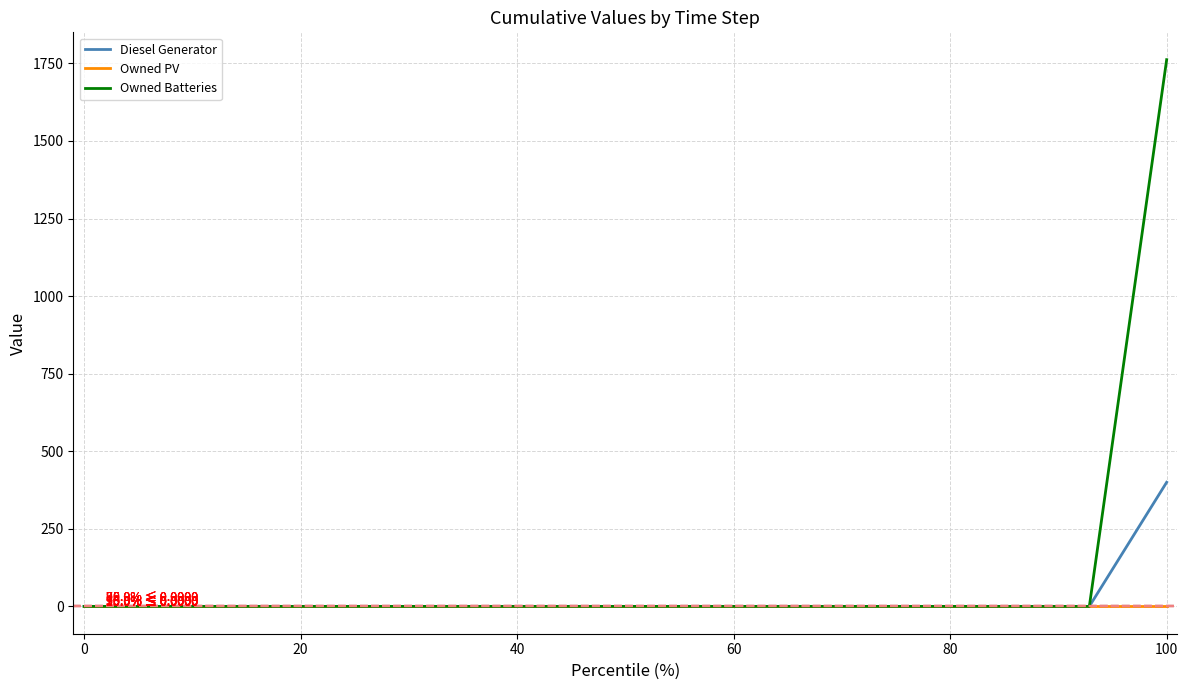

Which series has the largest total across all categories?

Owned Batteries